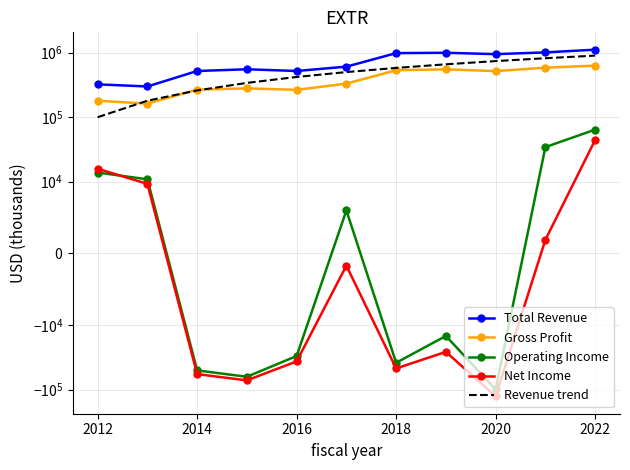

Is the value of Net Income at 2012 greater than the value of Operating Income at 2016?

Yes